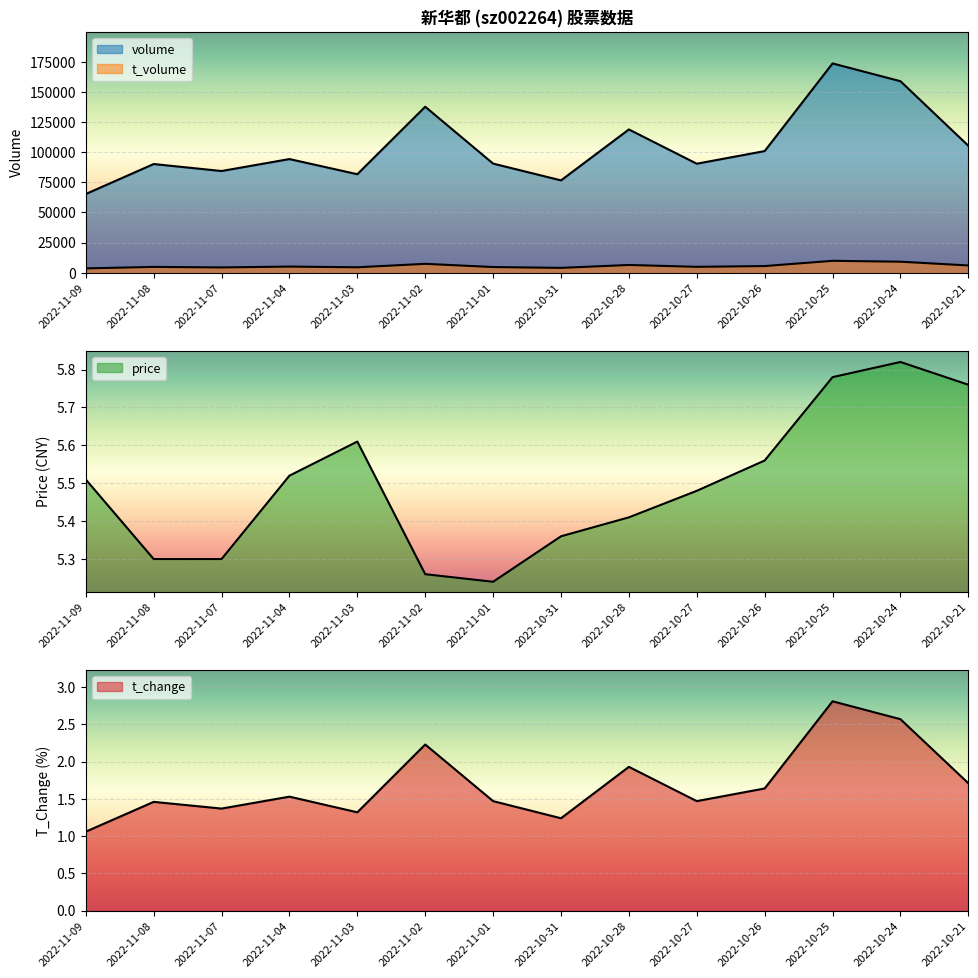

The value of t_volume at 2022-11-02 is 7414.0. True or false?

True